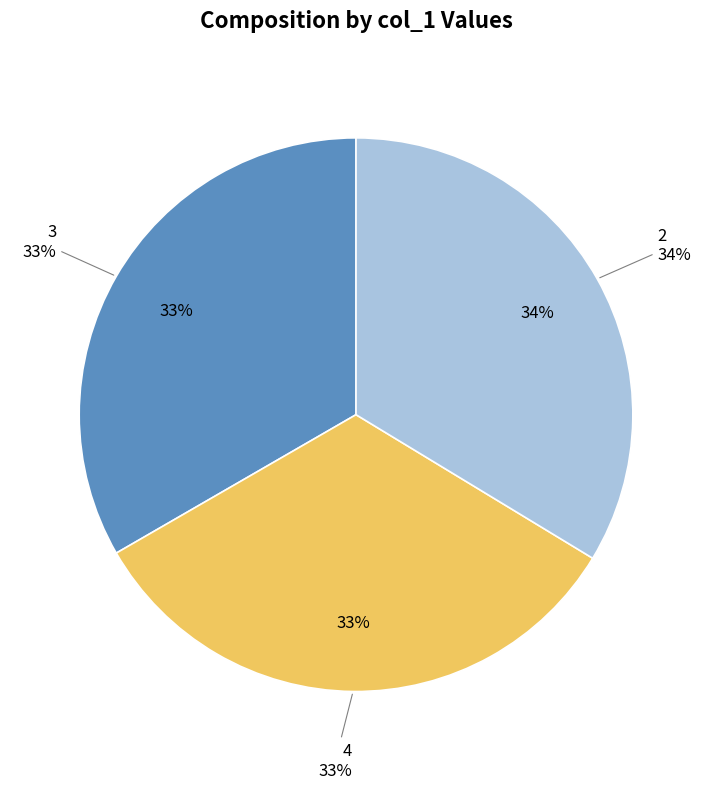

What is the change in value from 4 to 2?

+2